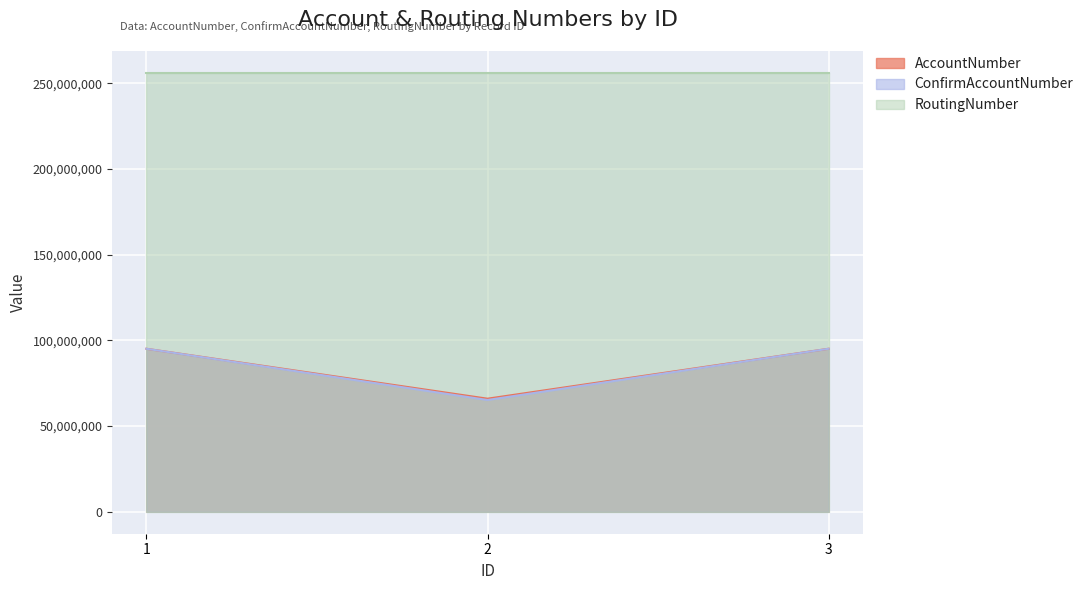

The value of RoutingNumber at 3 is 256072691. True or false?

True